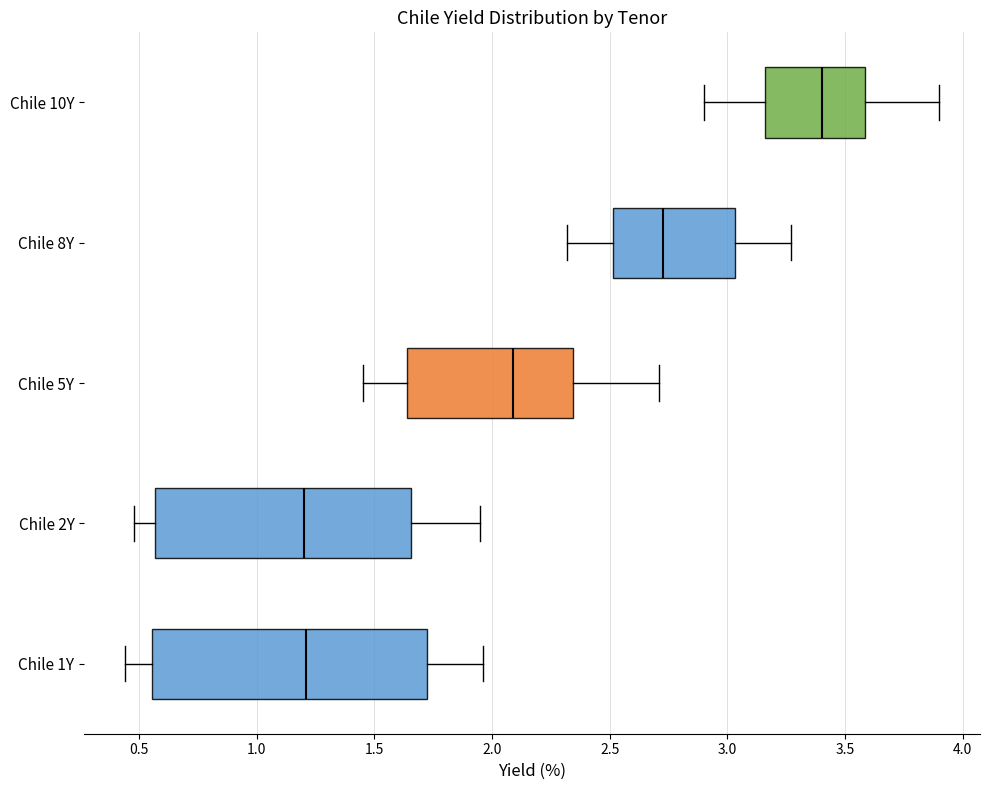

Reading bottom to top, read every box against the x-axis: the position of its median line, the range the box covers, and the ends of its whiskers. The values are not printed on the chart, so give them approximately, as read against the axis.

Chile 1Y: median 1.20, box 0.55 to 1.75, whiskers 0.45 to 1.95
Chile 2Y: median 1.20, box 0.55 to 1.65, whiskers 0.50 to 1.95
Chile 5Y: median 2.10, box 1.65 to 2.35, whiskers 1.45 to 2.70
Chile 8Y: median 2.75, box 2.50 to 3.05, whiskers 2.30 to 3.25
Chile 10Y: median 3.40, box 3.15 to 3.60, whiskers 2.90 to 3.90